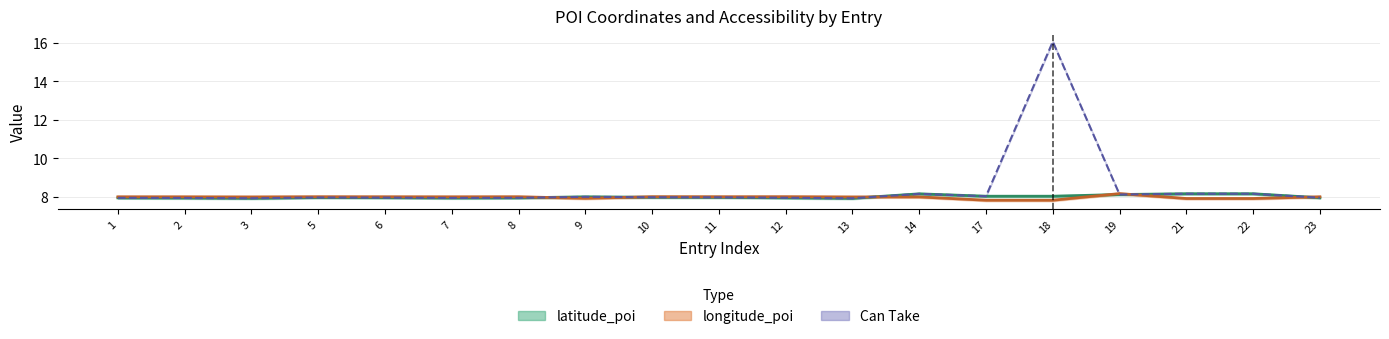

At which category does latitude_poi reach its first local peak?

5